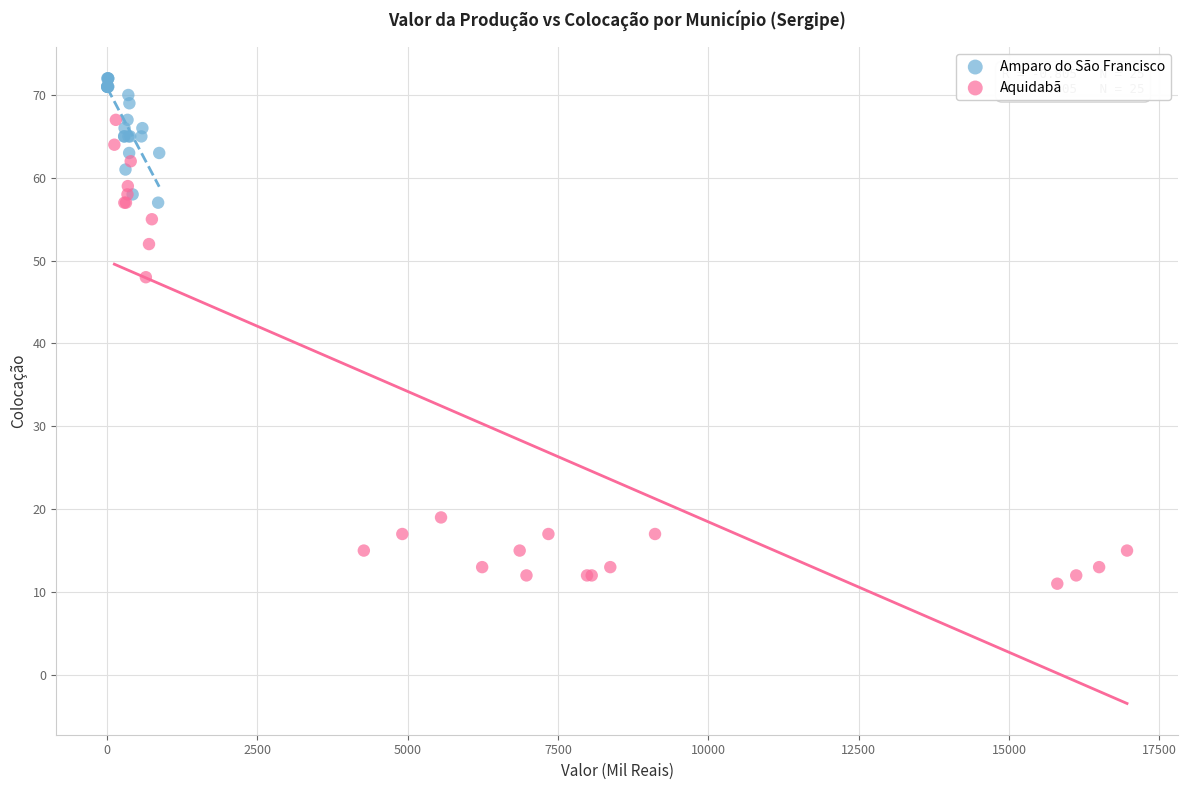

Which series reaches the maximum Y coordinate?

Amparo do São Francisco